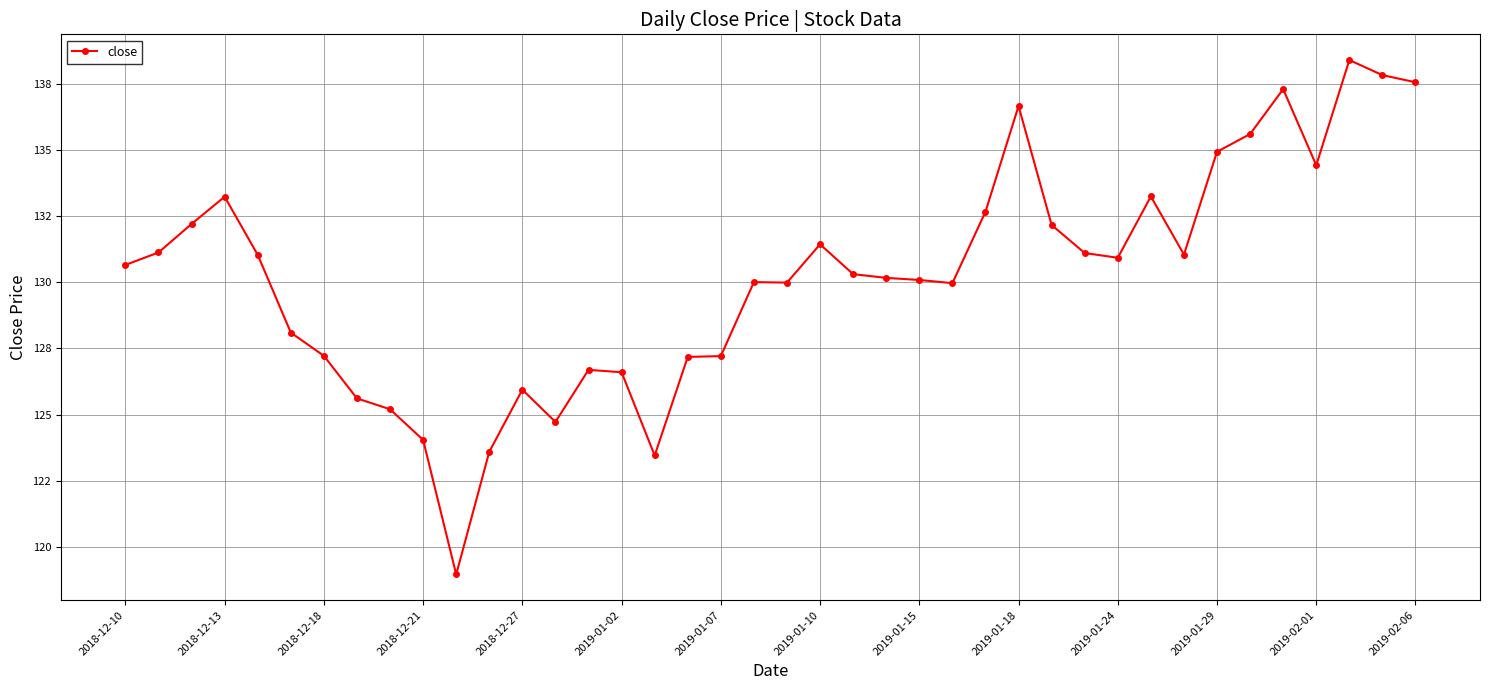

How many interior local peaks (higher than both neighbors) does the data have?

9